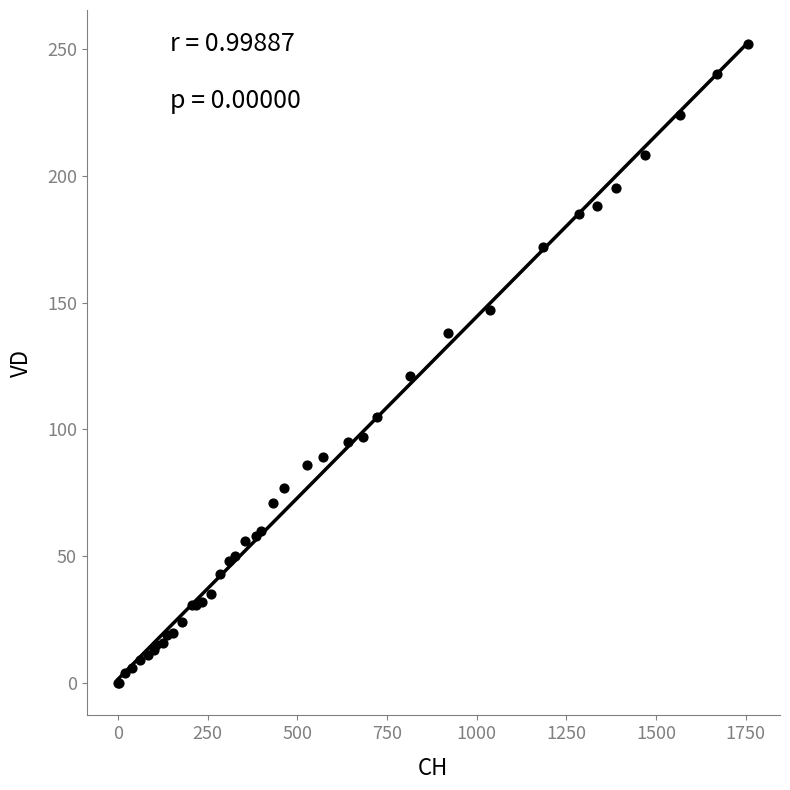

What Y value in the scatter plot is closest to 126?

121